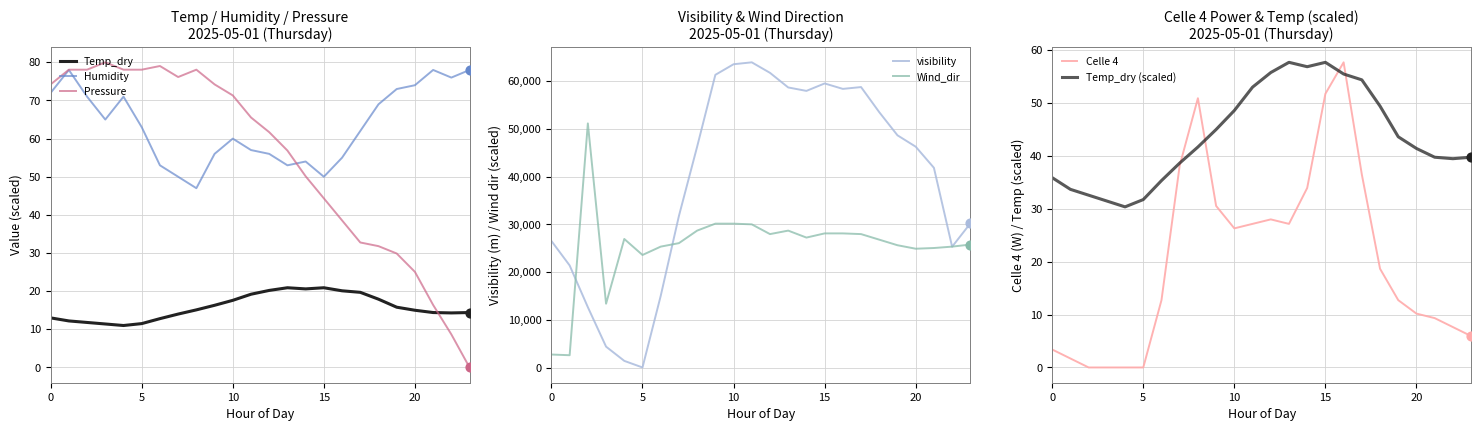

What is the total value across all series at 8?

75206.8